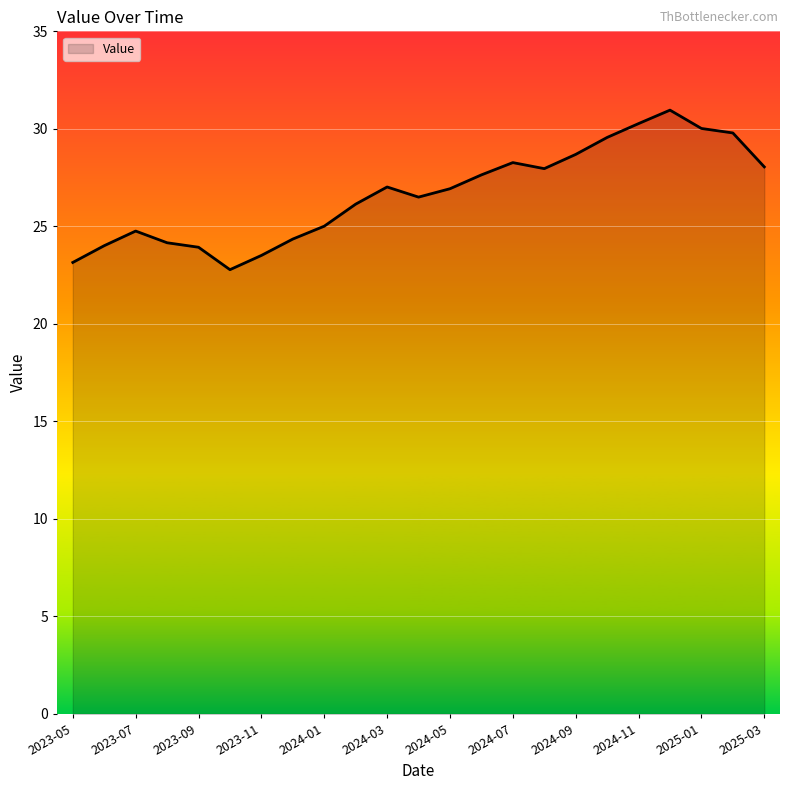

What is the maximum value shown in the chart?

31.0